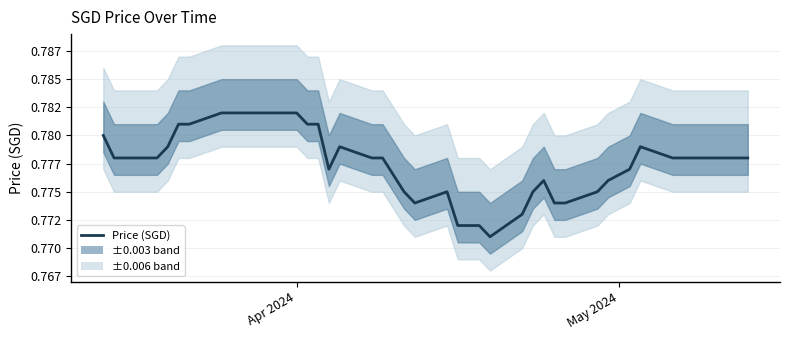

What is the greatest value displayed?

0.8